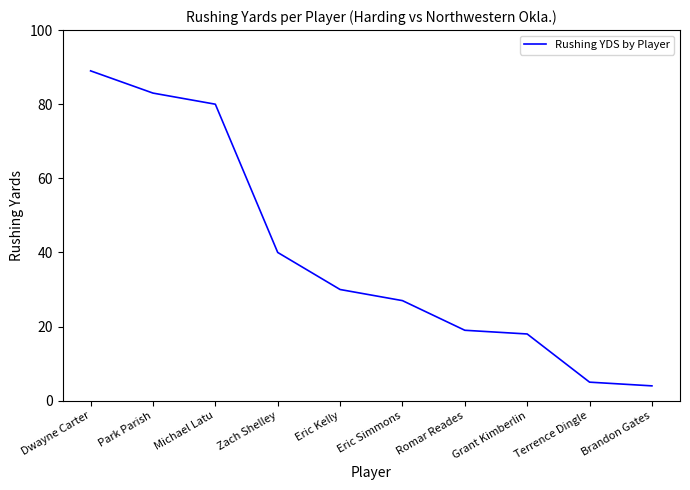

What position from the right is Michael Latu?

8